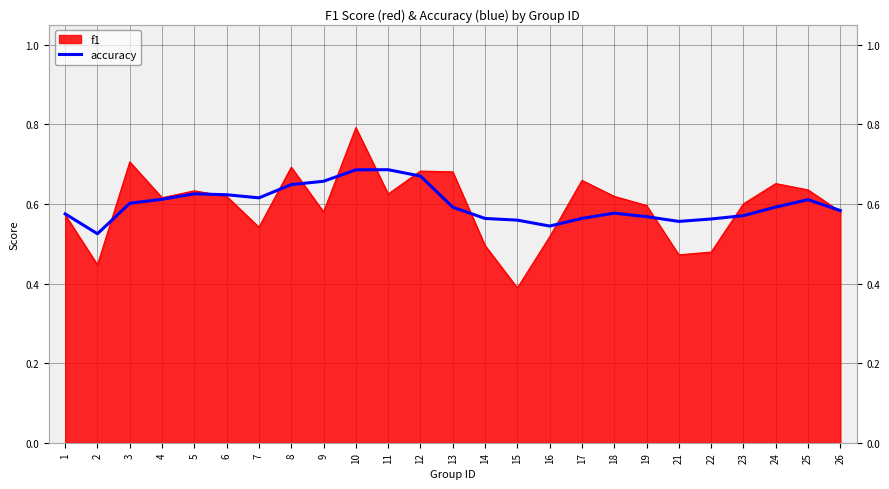

True or false: the data shows 0.4 at 23.

False